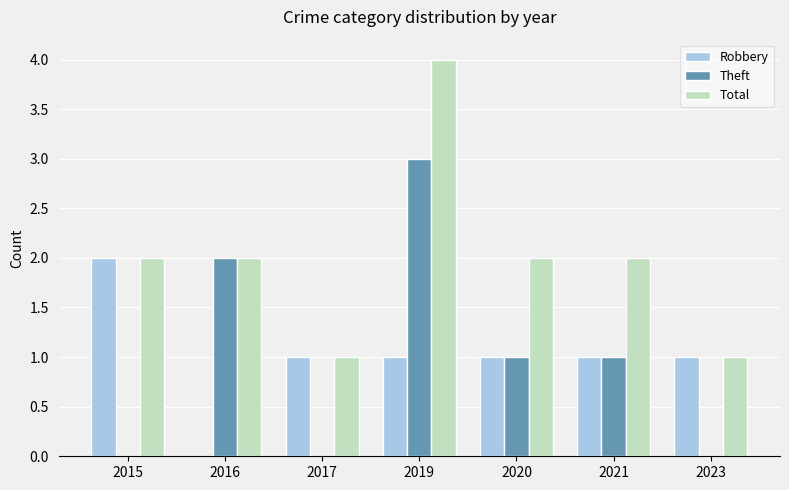

The Total series shows 2 at 2016. True or false?

True